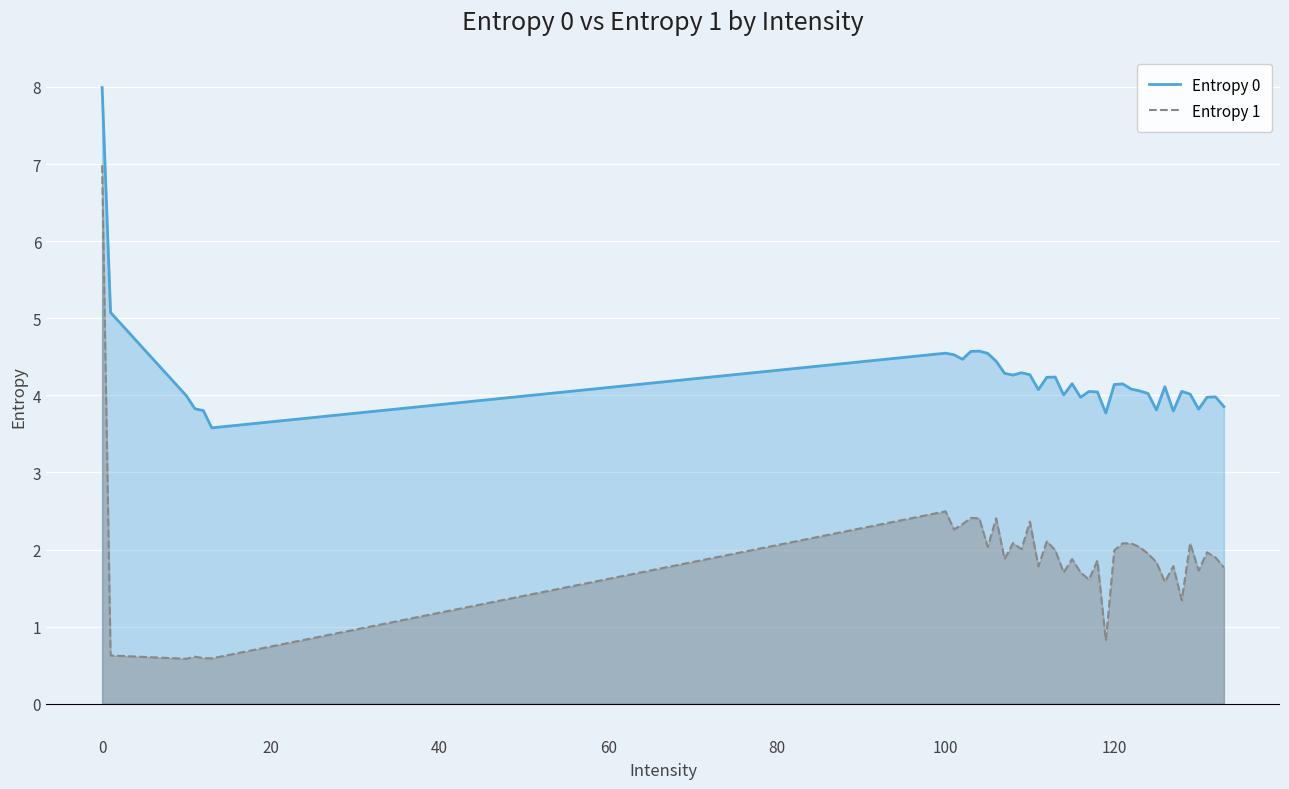

Does the chart display data point markers on the line(s)?

No